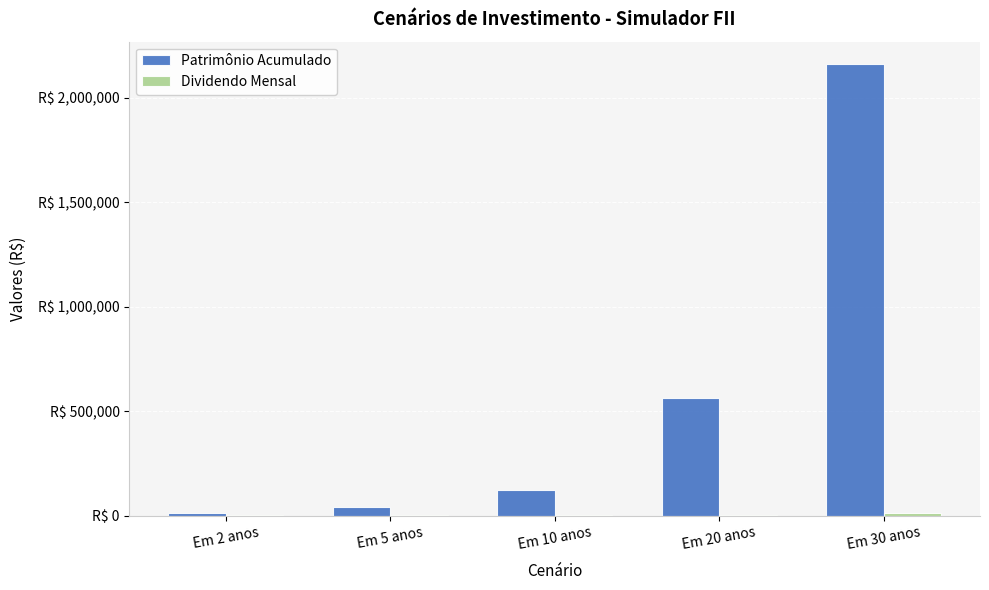

What is the value of the Dividendo Mensal bar at the 2nd from the left?

251.3